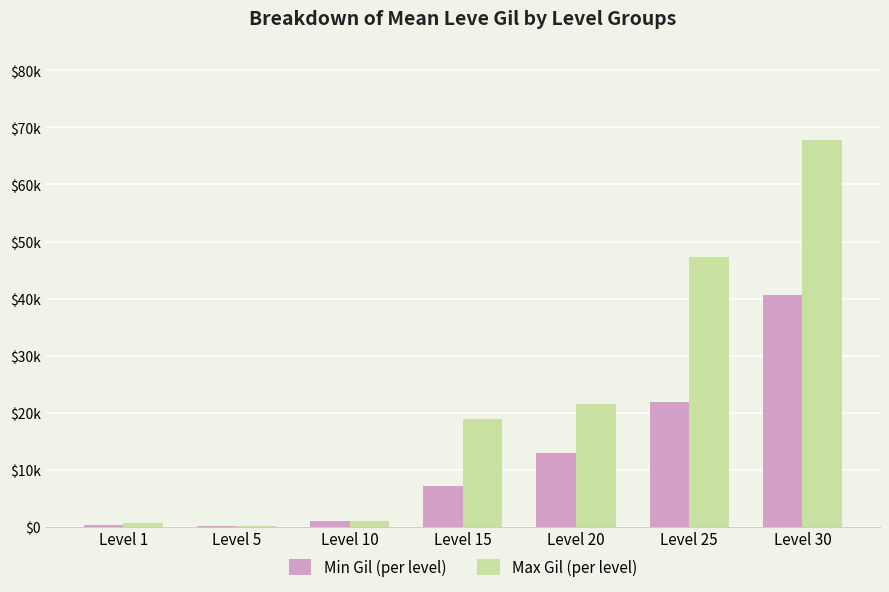

Which series changed the most between Level 15 and Level 20?

Min Gil (per level)